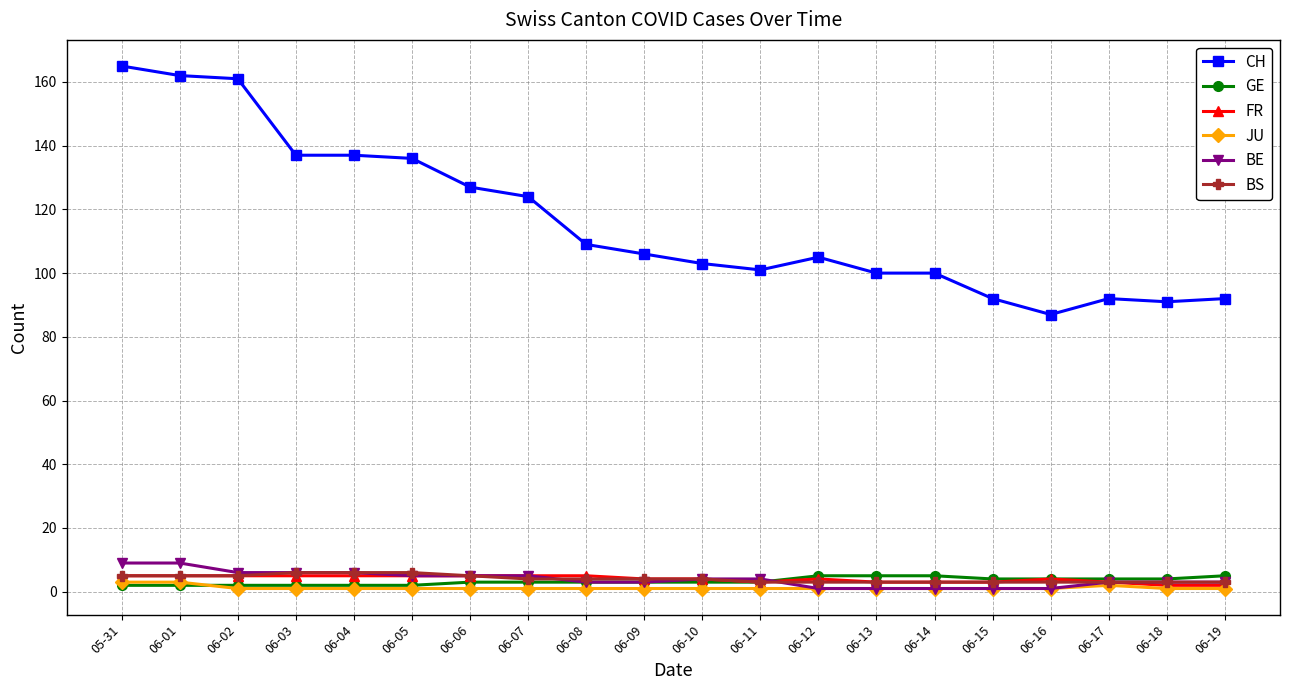

What is the sum of all CH values?

2327